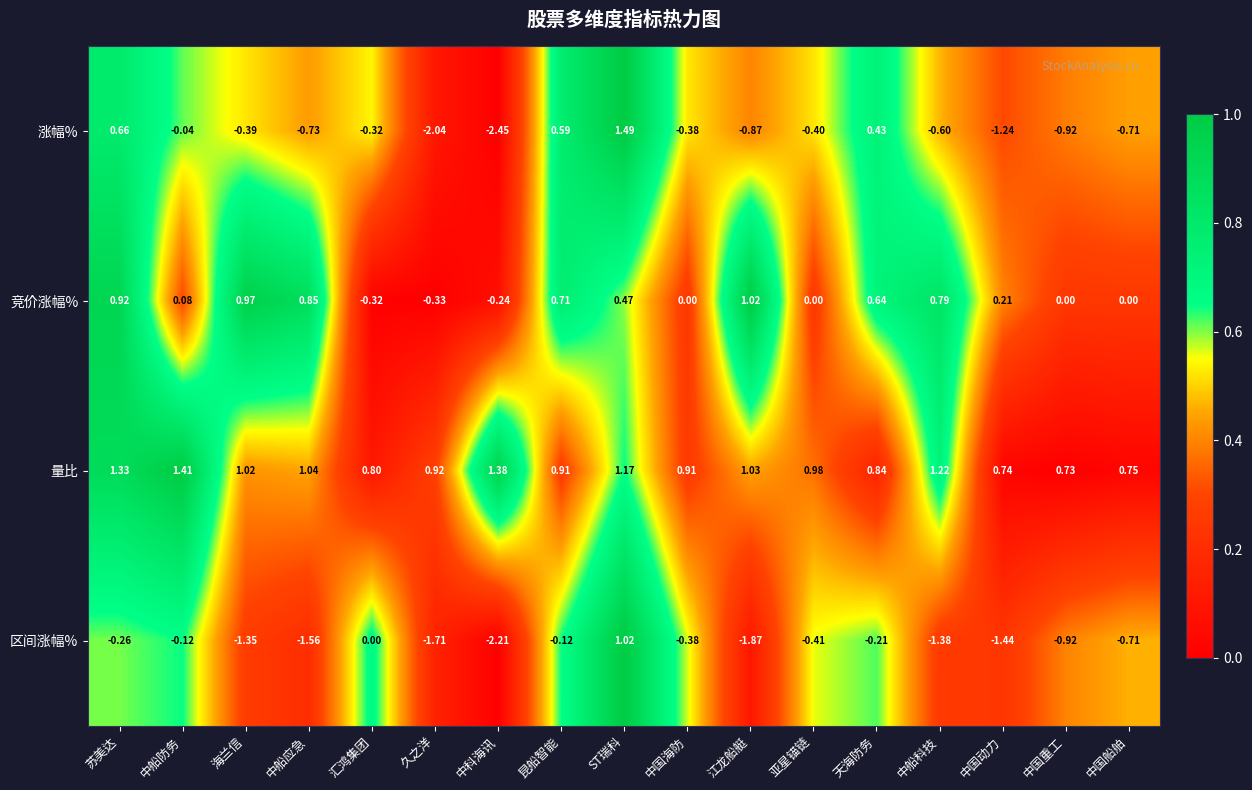

At how many categories does at least one series exceed 0?

17